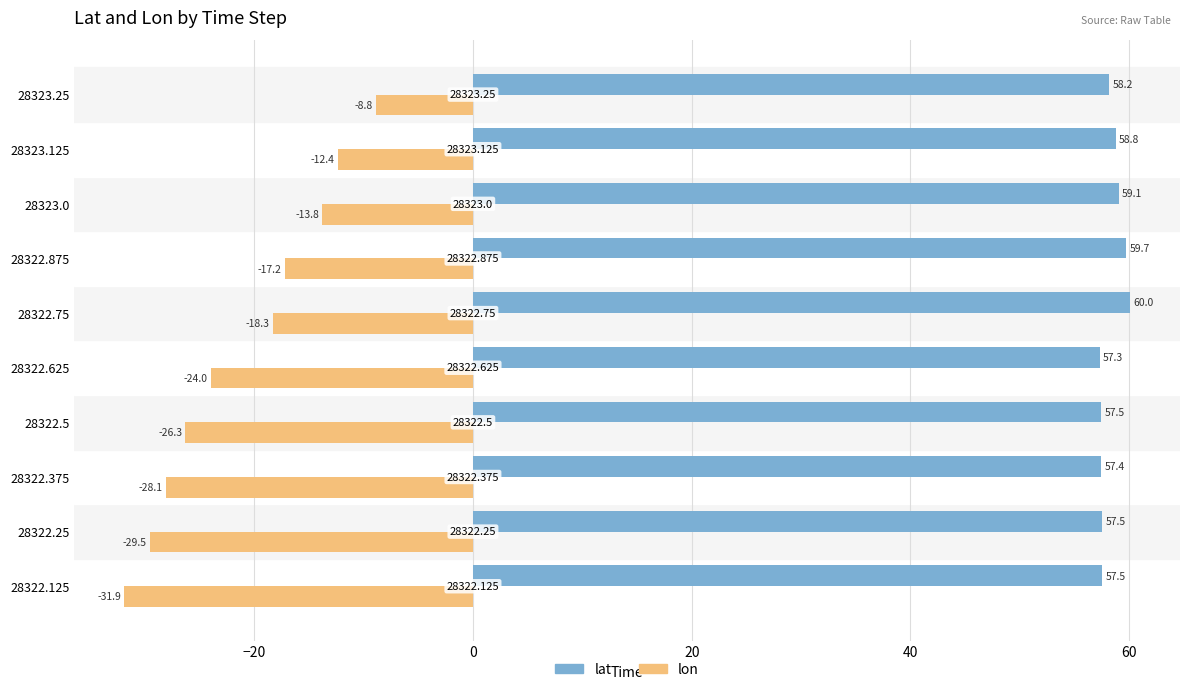

What is the sum of all lon values?

-210.2